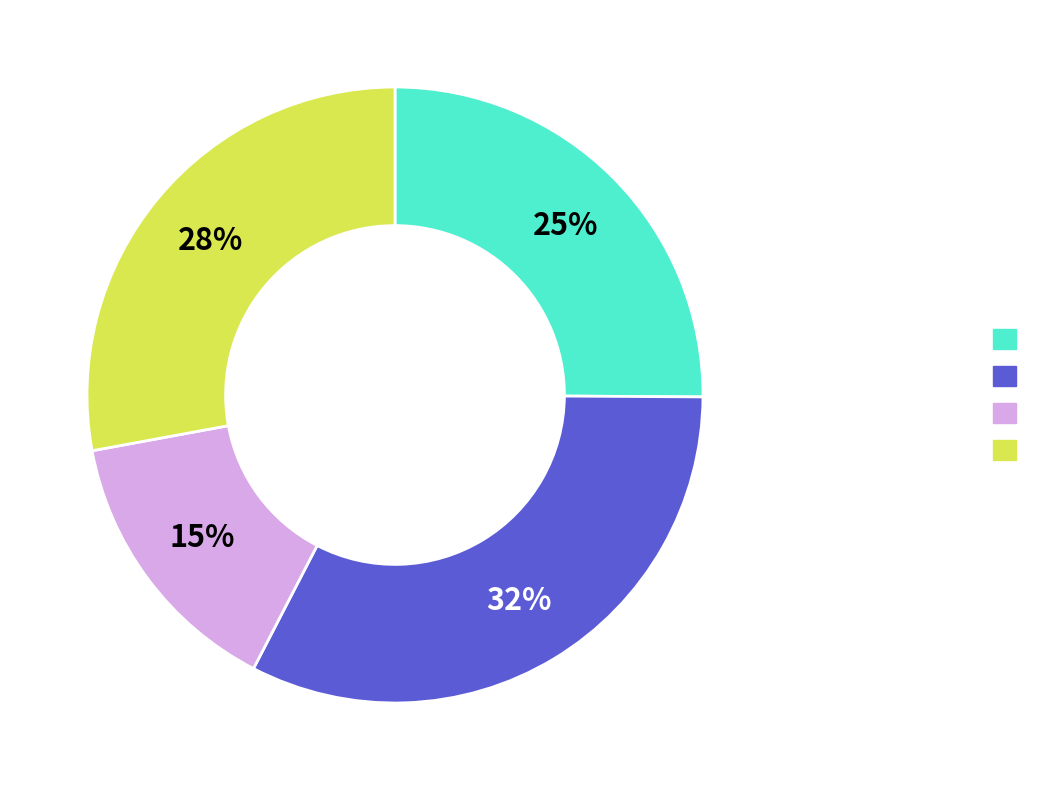

To the nearest percent, what is the average slice percentage?

25%